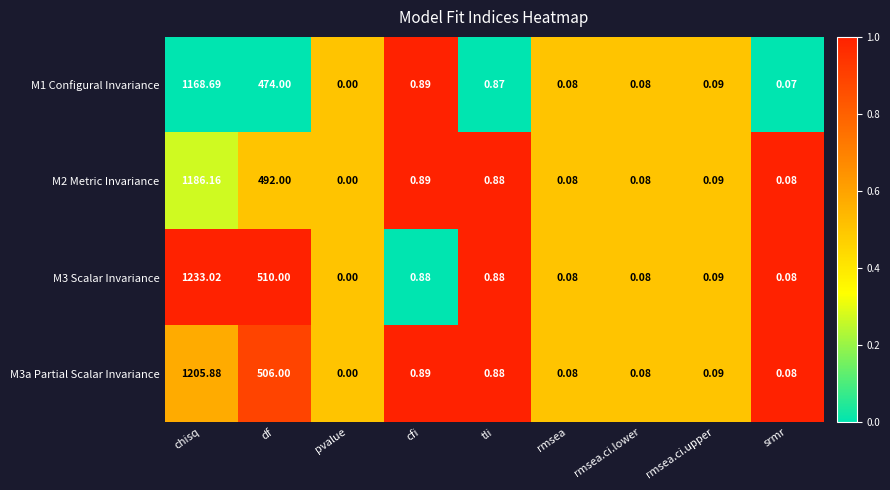

Which series changed the most between chisq and pvalue?

M3 Scalar Invariance